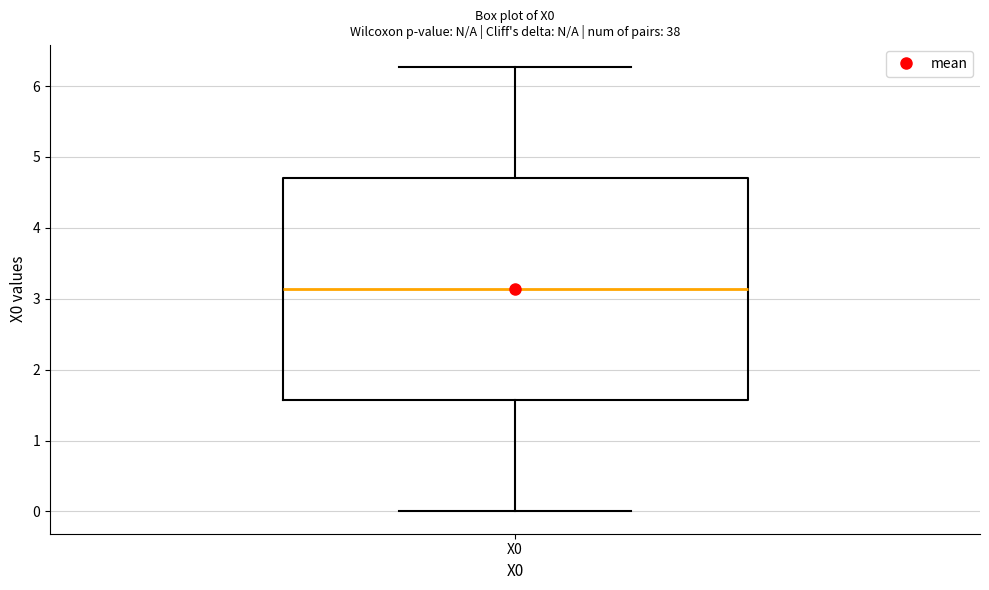

Read this box plot against the y-axis: the position of the median line, the range covered by the box, and the ends of both whiskers. The values are not printed on the chart, so give them approximately, as read against the axis.

median 3.1, box 1.6 to 4.7, whiskers 0.0 to 6.3